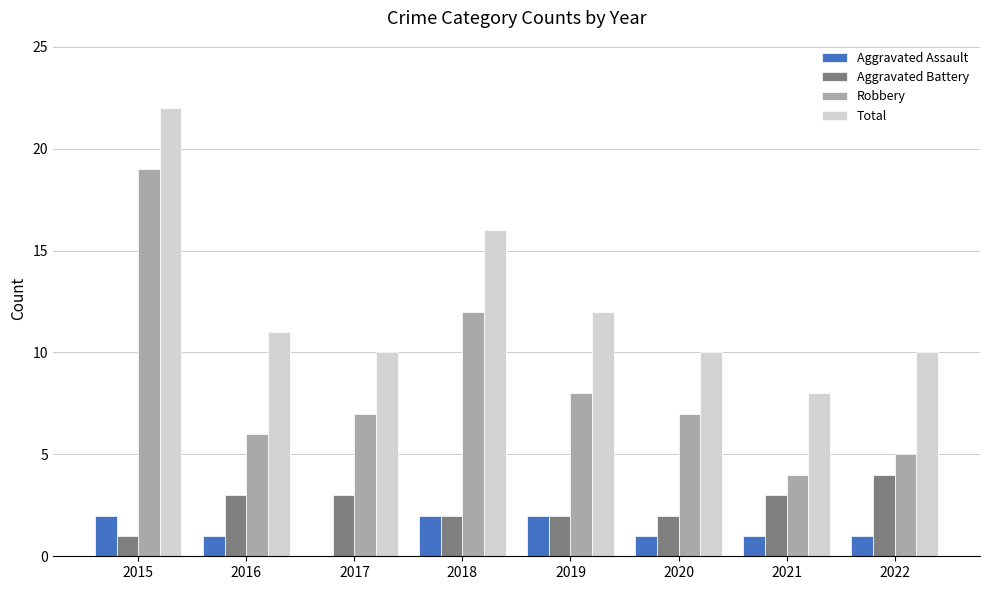

The Total series shows 10 at 2020. True or false?

True